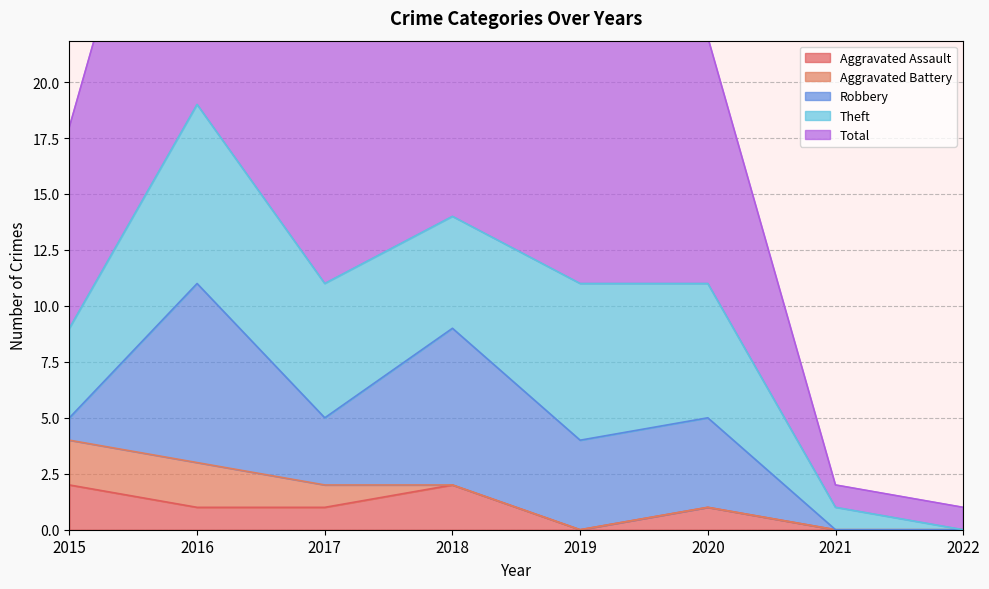

Which series has the largest total across all categories?

Total